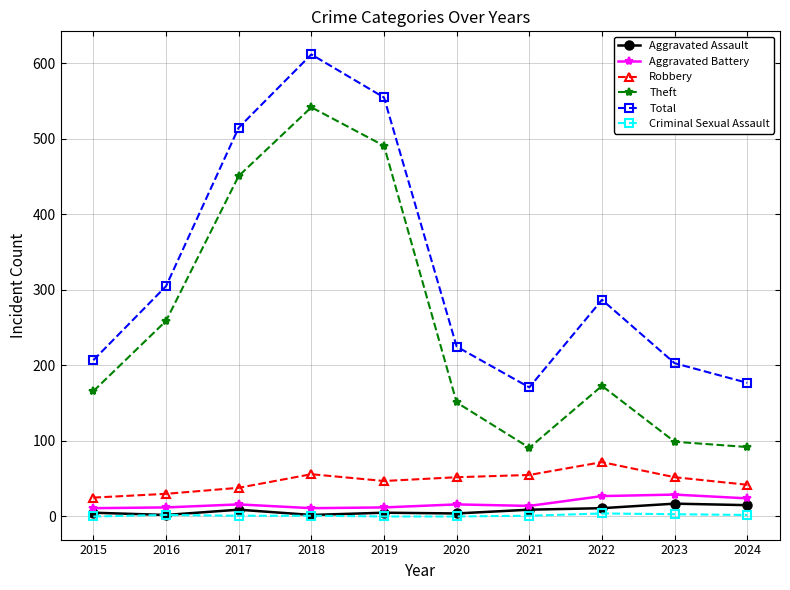

At which category does the chart reach its peak across all series?

2018